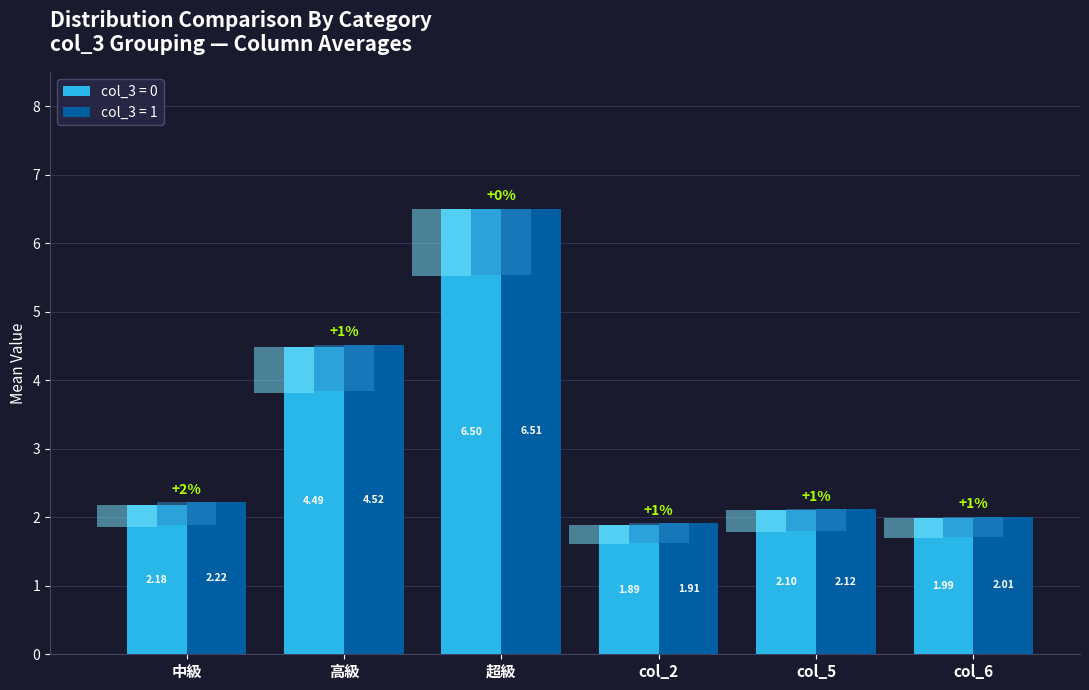

Does the chart contain stacked bars?

No